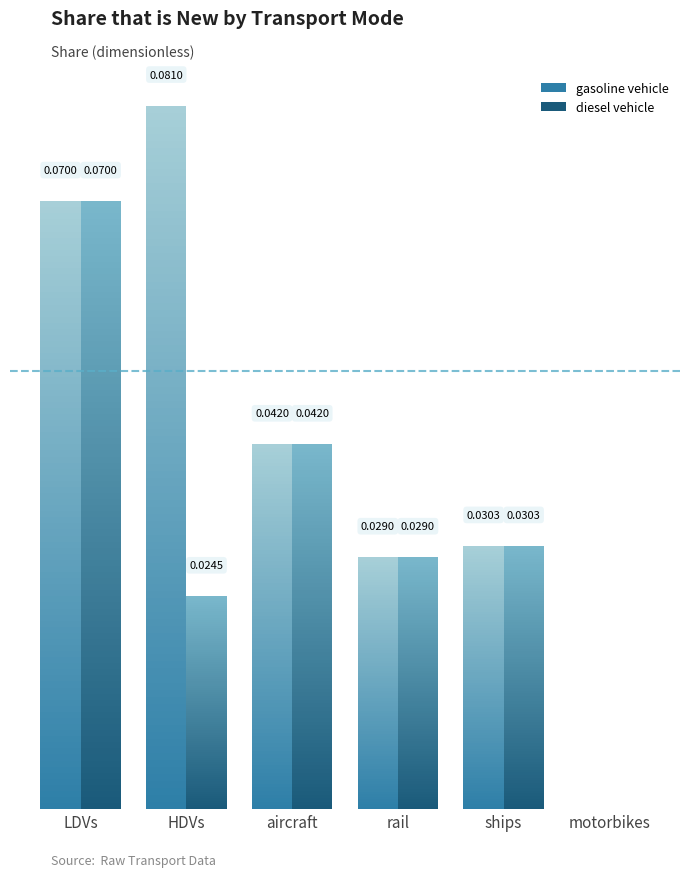

What is the label of the 6th bar from the right?

LDVs